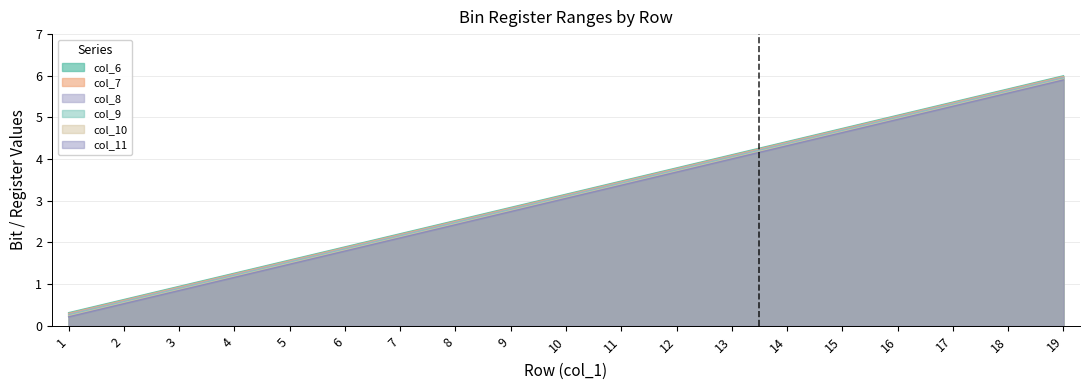

Is it true that col_11 equals 4.4 at 14?

True